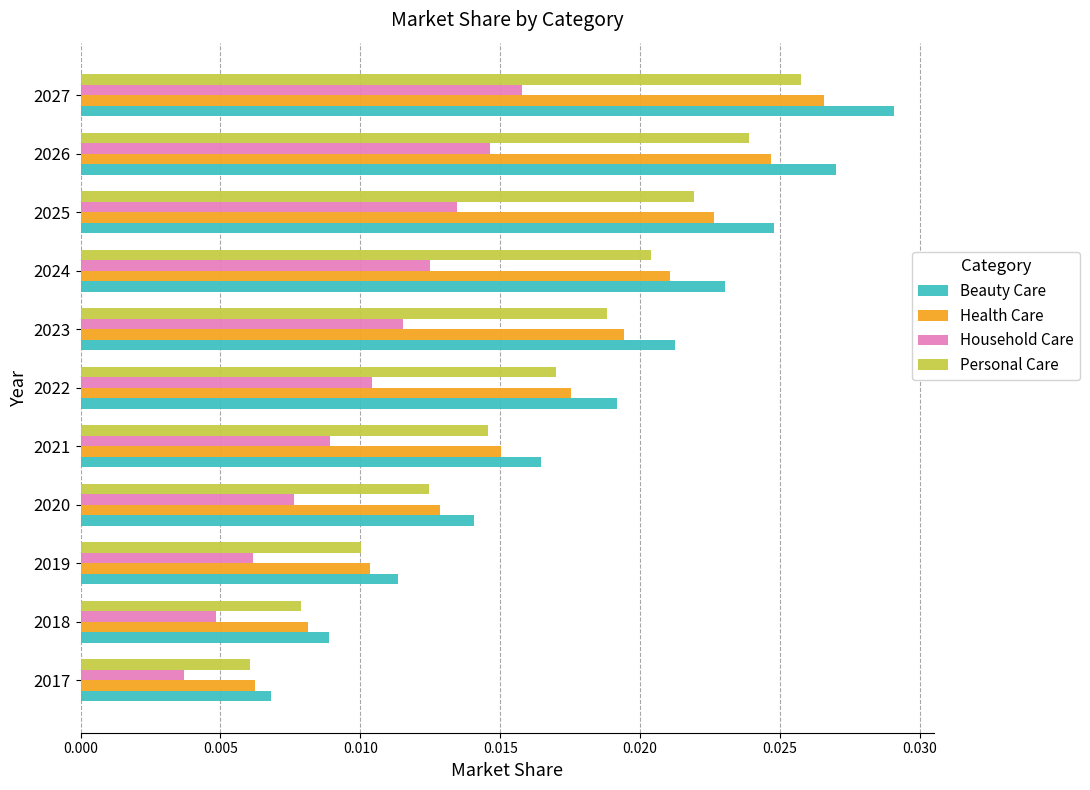

Which category has the highest value in the Beauty Care series?

2027